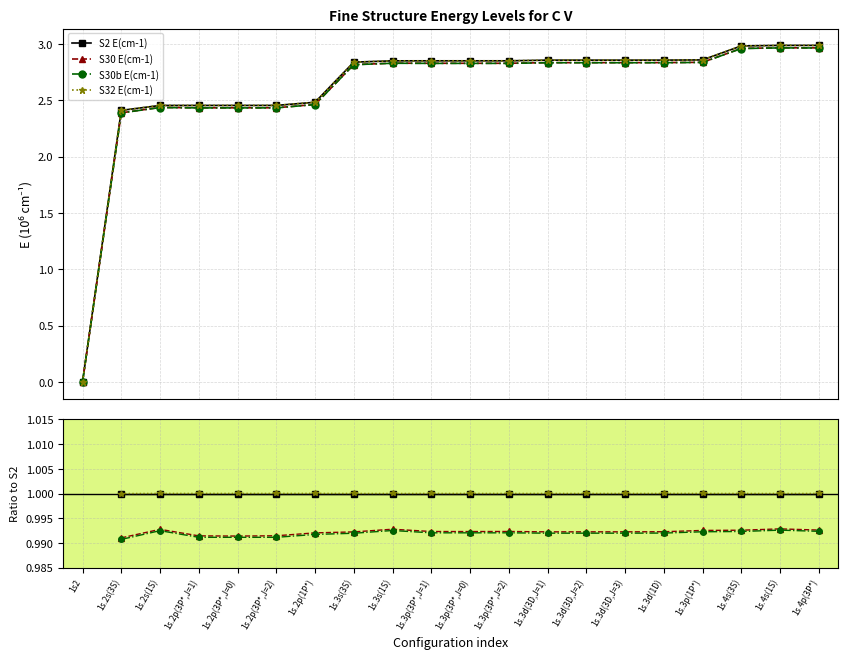

The value of S32 E(cm-1) at 1s.4s(1S) is 1.0. True or false?

True